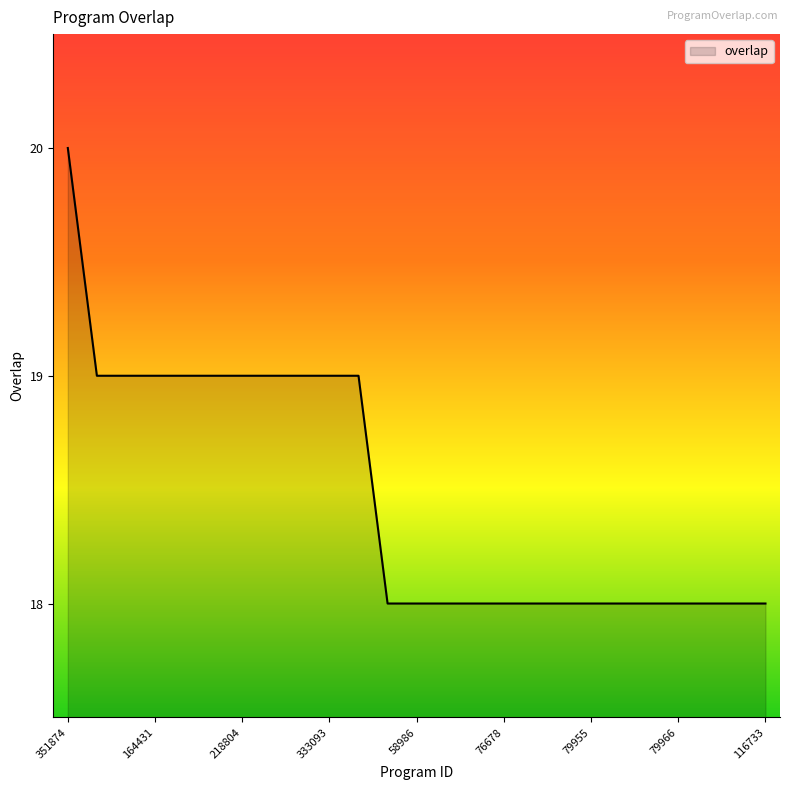

What is the maximum value shown in the chart?

20